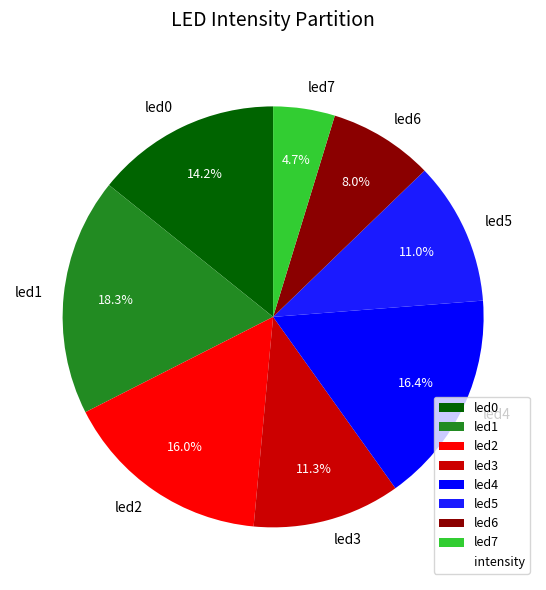

What is the total percentage of led1 and led7?

23.0%